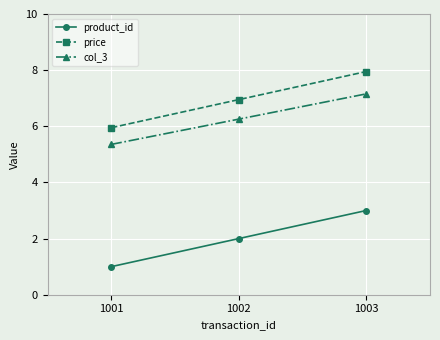

Rank the series at 1001 from highest to lowest value.

price, col_3, product_id